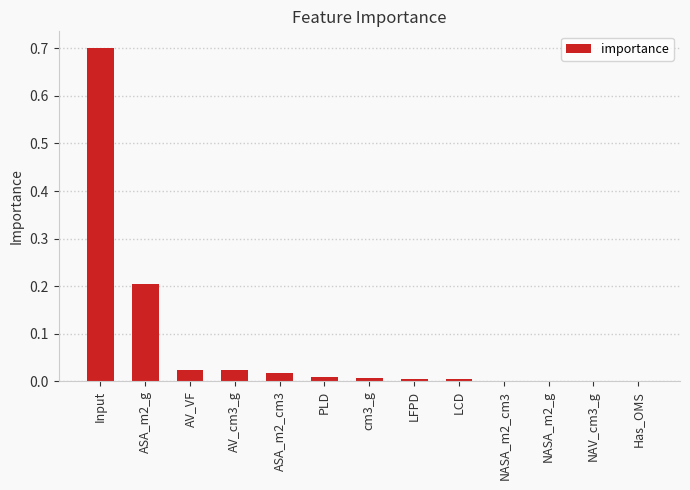

What is the greatest value displayed?

0.7